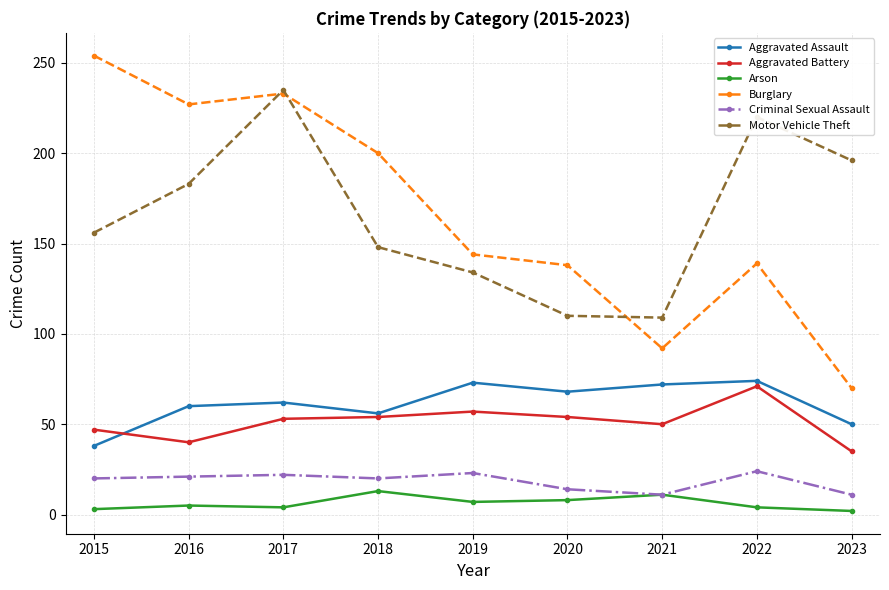

How many distinct data groups are displayed?

6